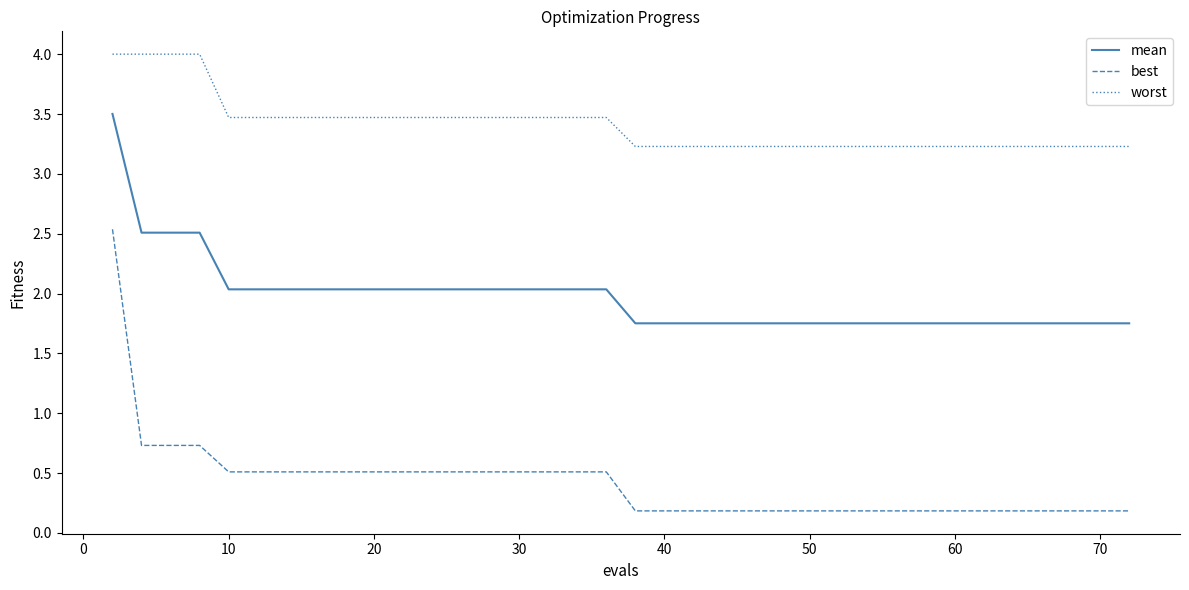

Which series has the widest spread of values?

best